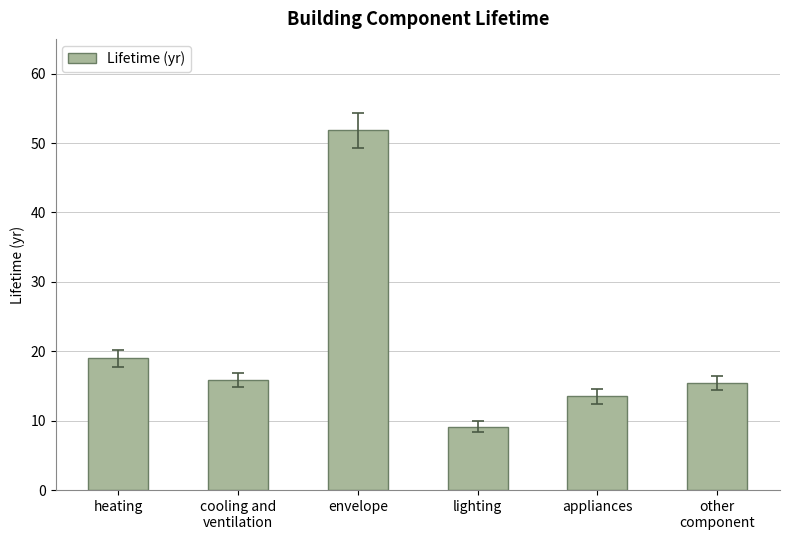

What is the maximum value shown in the chart?

51.8